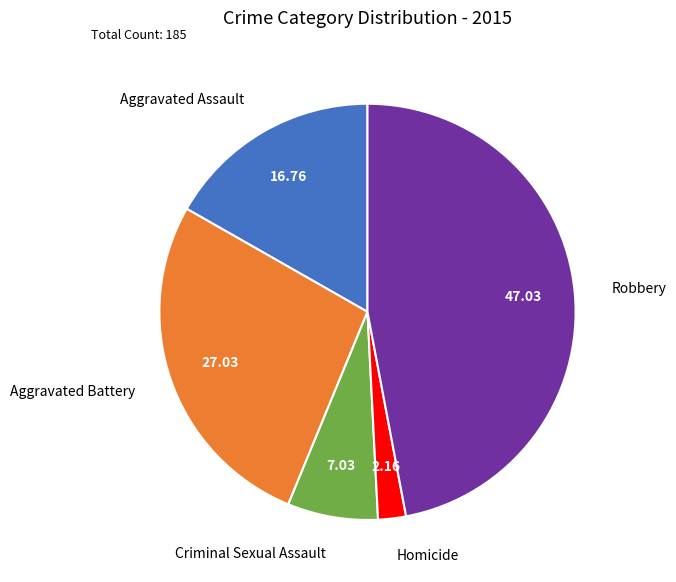

Is there a majority slice in this chart?

No